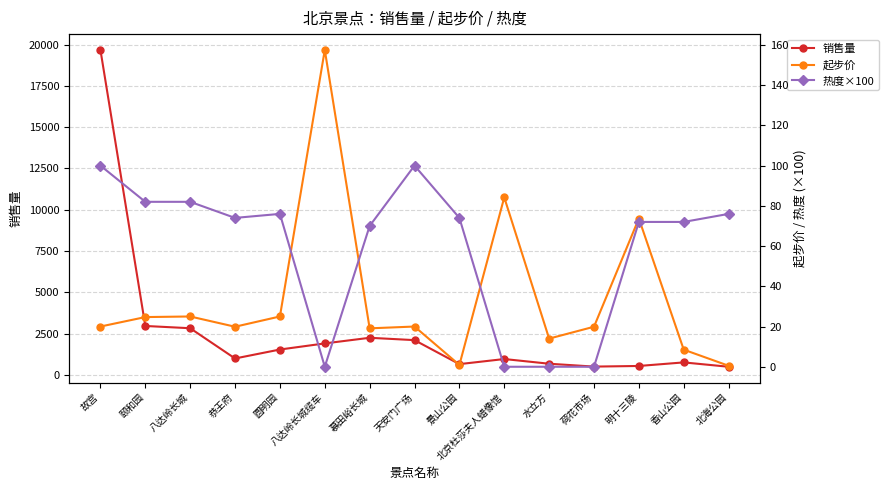

Rank the categories by 热度×100 value from lowest to highest.

八达岭长城缆车, 北京杜莎夫人蜡像馆, 水立方, 荷花市场, 慕田峪长城, 明十三陵, 香山公园, 恭王府, 景山公园, 圆明园, 北海公园, 颐和园, 八达岭长城, 故宫, 天安门广场